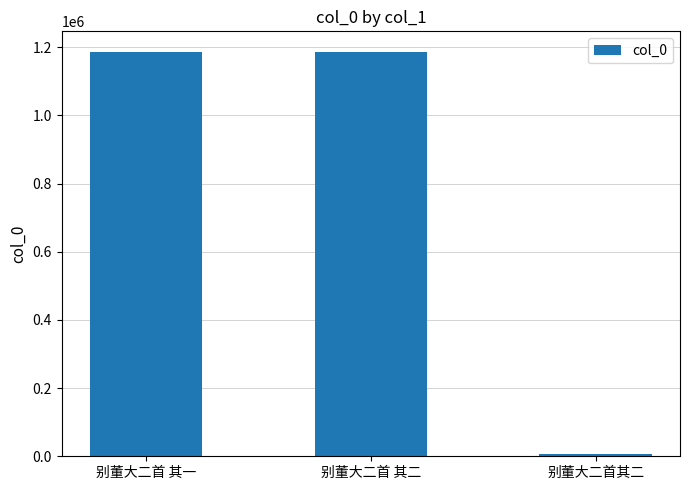

What is the difference between the maximum and minimum values?

1179815